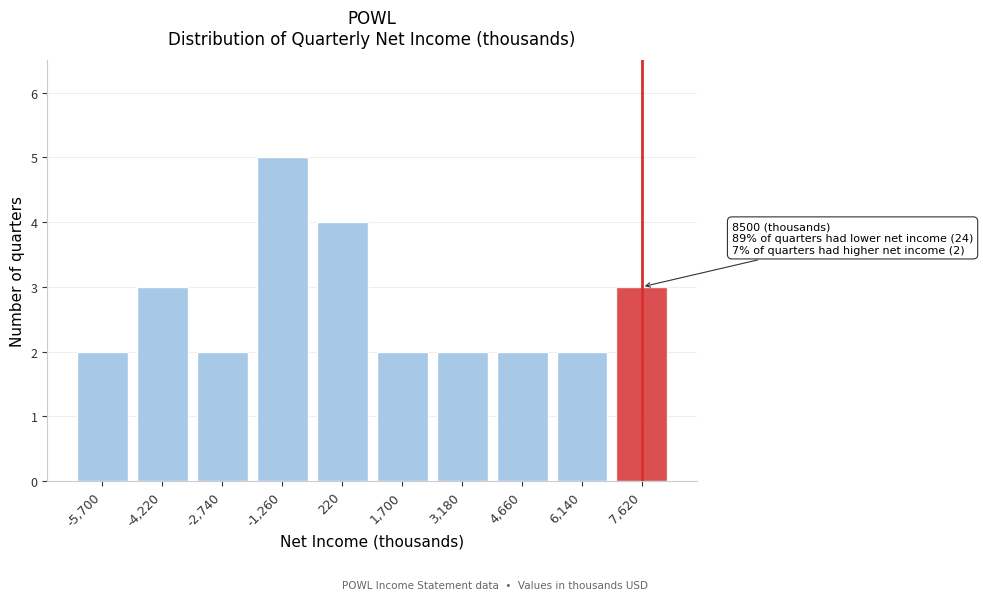

Reading left to right, transcribe all the data shown in this chart.

2	3	2	5	4	2	2	2	2	3